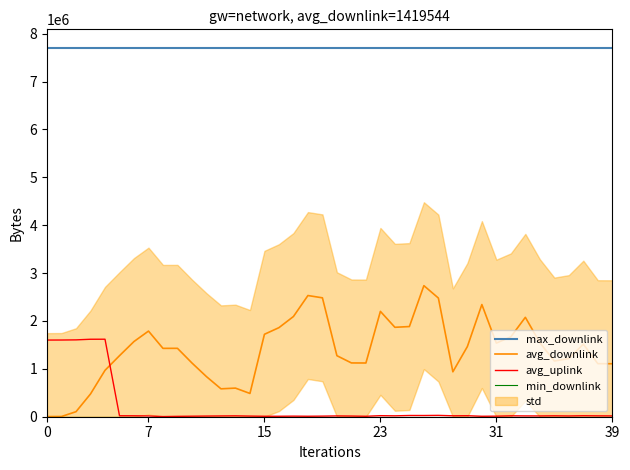

Reading left to right, list all the values displayed in this chart.

max_downlink: 7706642.0	7706642.0	7706642.0	7706642.0	7706642.0	7706642.0	7706642.0	7706642.0	7706642.0	7706642.0	7706642.0	7706642.0	7706642.0	7706642.0	7706642.0	7706642.0	7706642.0	7706642.0	7706642.0	7706642.0	7706642.0	7706642.0	7706642.0	7706642.0	7706642.0	7706642.0	7706642.0	7706642.0	7706642.0	7706642.0	7706642.0	7706642.0	7706642.0	7706642.0	7706642.0	7706642.0	7706642.0	7706642.0	7706642.0	7706642.0
avg_downlink: 2916.4	4893.6	105025.0	475958.4	969097.0	1275149.0	1570973.6	1788823.8	1427891.4	1428692.0	1122044.6	837600.2	582902.2	597554.8	486100.4	1722185.8	1860607.4	2093276.2	2531522.6	2483618.6	1274592.6	1123554.4	1122054.6	2200457.8	1867920.8	1883572.0	2737882.8	2478943.8	938254.6	1465459.2	2343083.6	1537897.6	1668819.0	2076342.6	1547180.0	1163076.2	1214578.4	1516508.2	1108345.4	1106745.6
avg_uplink: 1601243.6	1602218.6	1605326.0	1618282.4	1618988.0	20059.8	19219.4	16119.2	3065.4	7749.2	10863.4	13868.8	16290.8	18400.6	13362.2	9537.0	9734.6	11919.2	9887.0	12358.6	16579.4	14155.4	9592.4	21837.6	18717.2	25749.0	25307.0	28159.0	19253.6	20789.6	9422.6	11859.8	18671.8	16695.8	16306.8	19004.2	16155.2	20686.8	18409.4	17250.0
min_downlink: 126.0	126.0	126.0	126.0	126.0	126.0	126.0	126.0	126.0	126.0	126.0	126.0	126.0	126.0	126.0	126.0	126.0	126.0	126.0	126.0	126.0	126.0	126.0	126.0	126.0	126.0	126.0	126.0	126.0	126.0	126.0	126.0	126.0	126.0	126.0	126.0	126.0	126.0	126.0	126.0